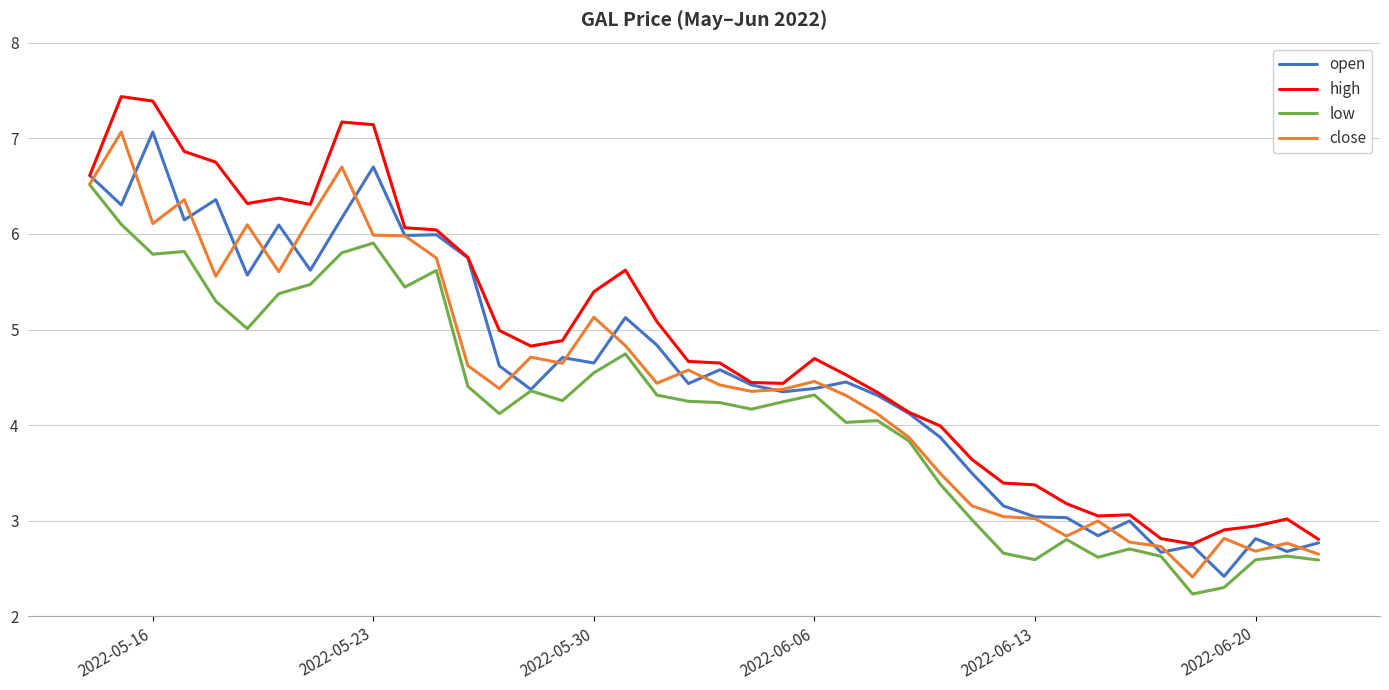

Which series has the largest total across all categories?

high